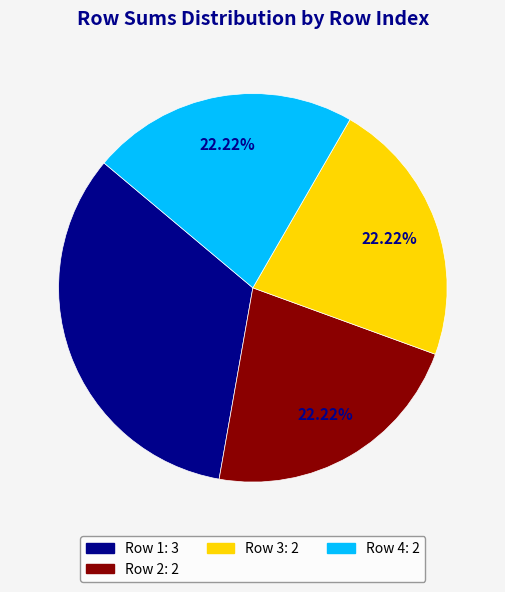

Is there any slice that represents more than half of the pie?

No